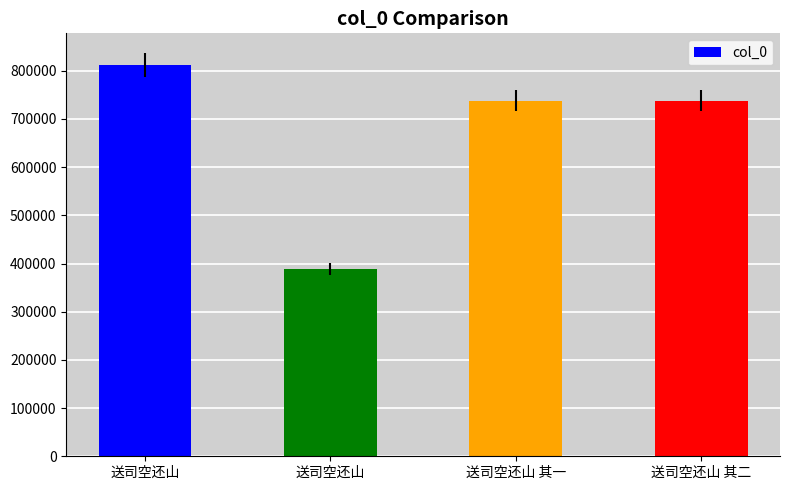

What is the label of the 3rd bar from the right?

送司空还山